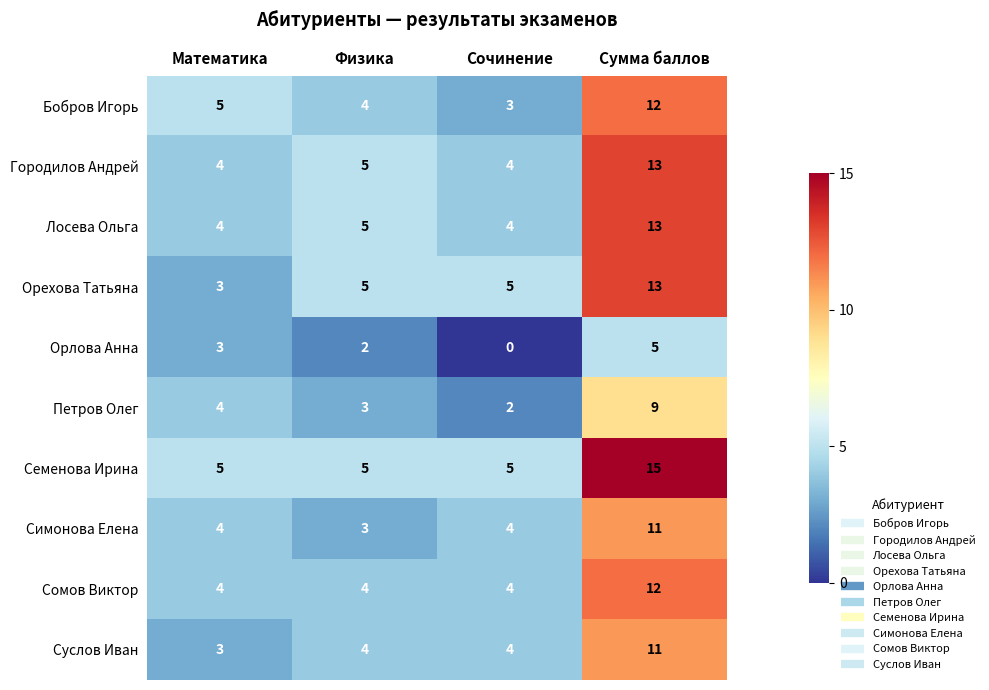

How many Петров Олег values are between 3 and 9?

3